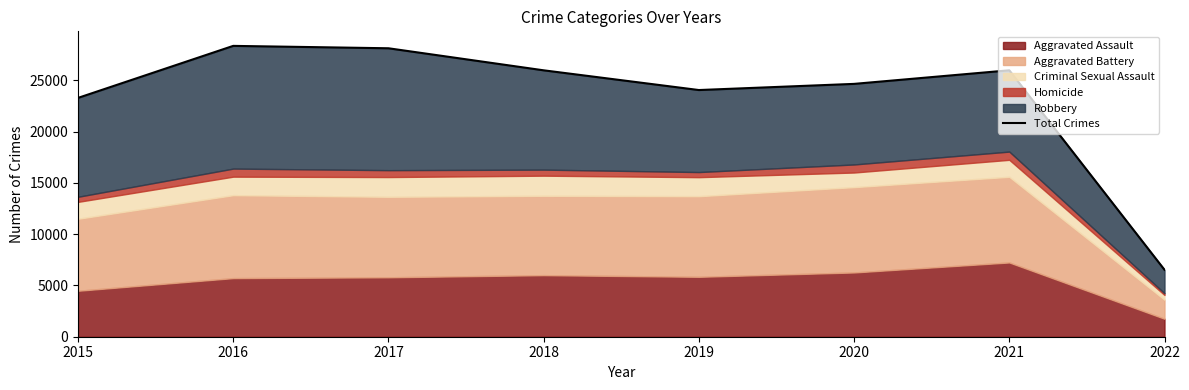

The chart shows a value of 48190 at 2017. True or false?

False